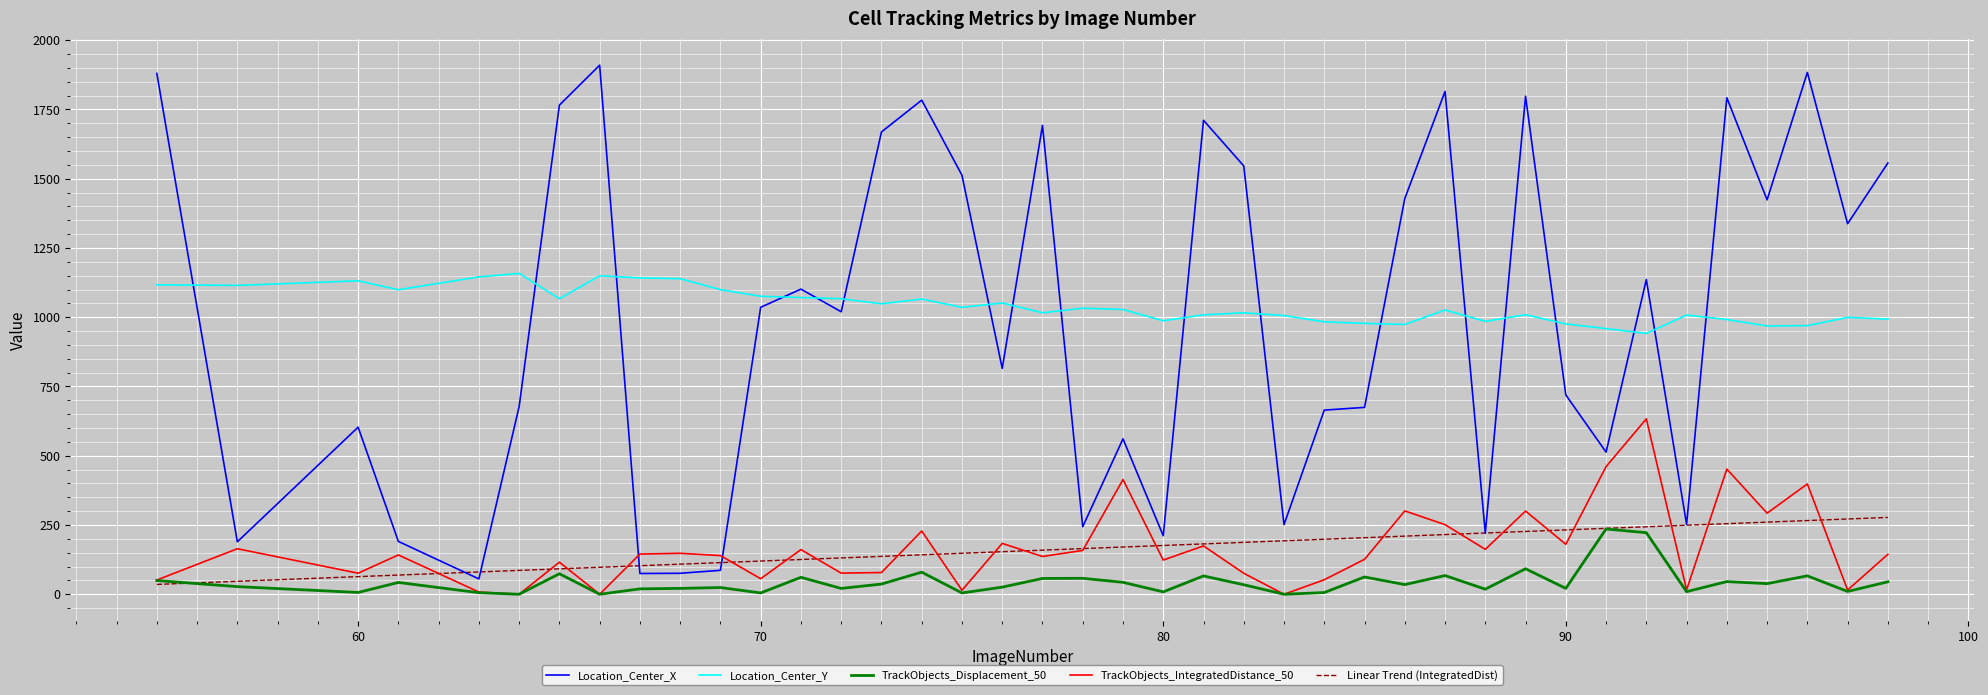

Which series has the widest spread of values?

Location_Center_X